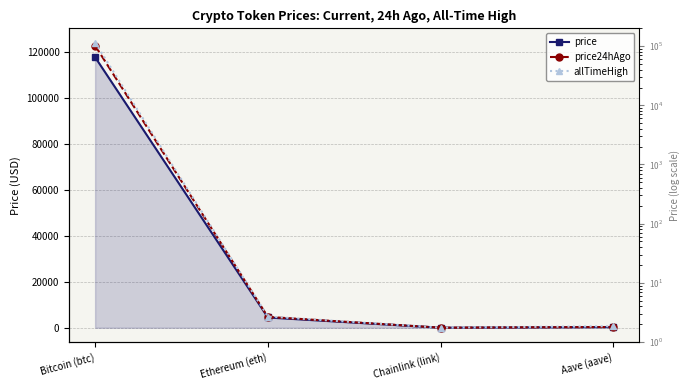

Is it true that price24hAgo equals 545.1 at Aave (aave)?

False